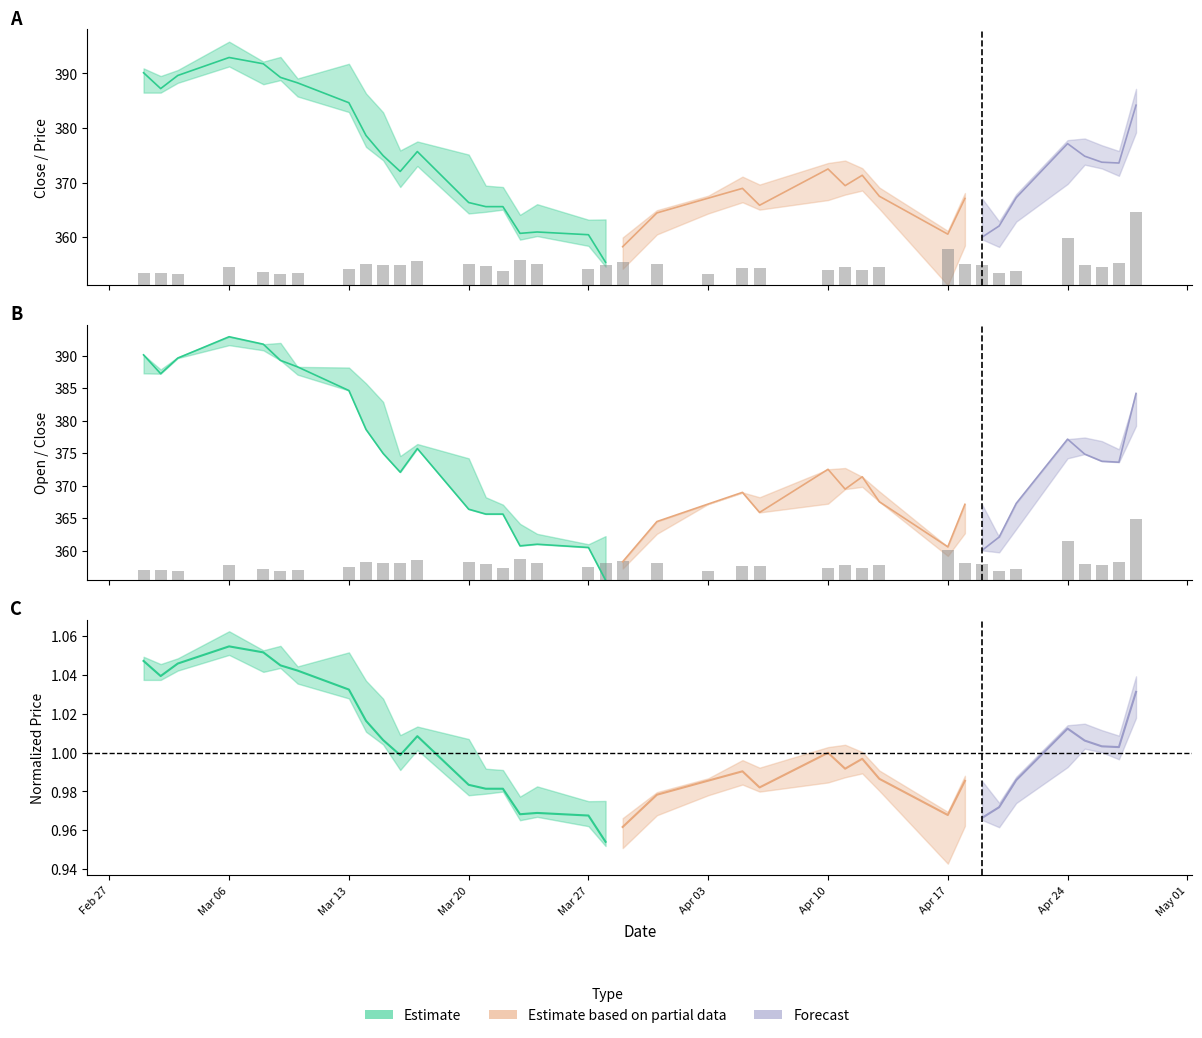

True or false: the data shows 1.2 at 23.

False